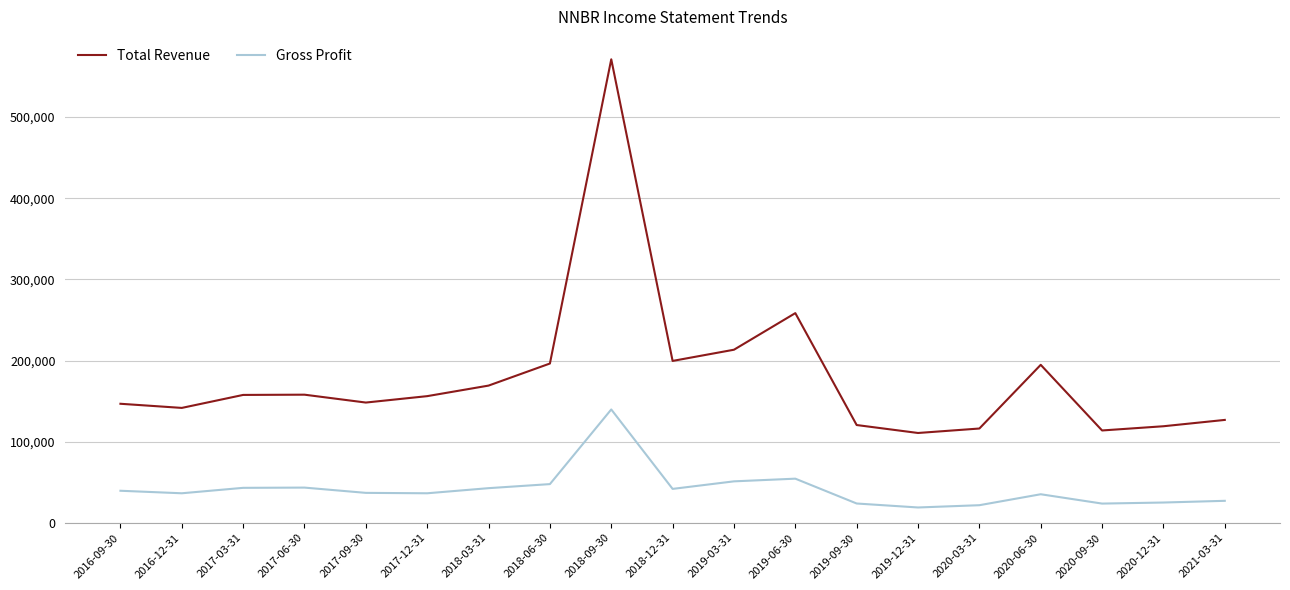

True or false: Total Revenue and Gross Profit intersect in this chart.

False